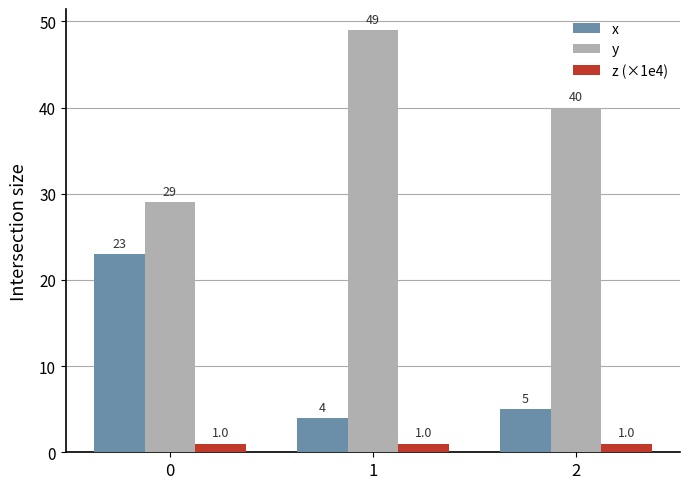

What is the total value across all series at 1?

54